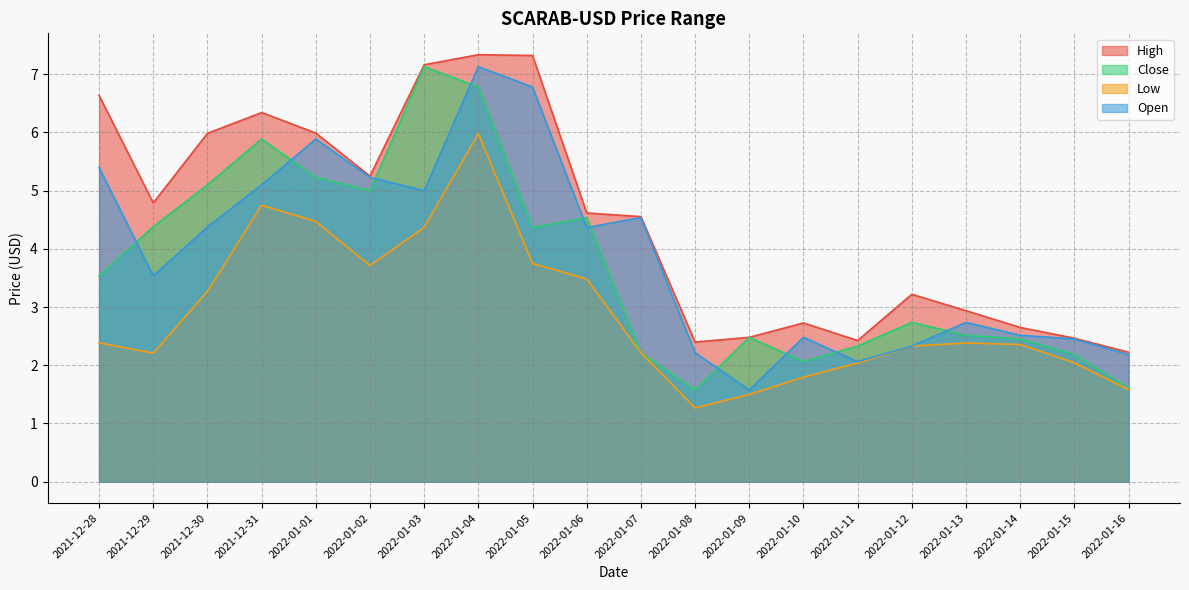

List the series in order of their peak value, lowest first.

Low, Close, Open, High